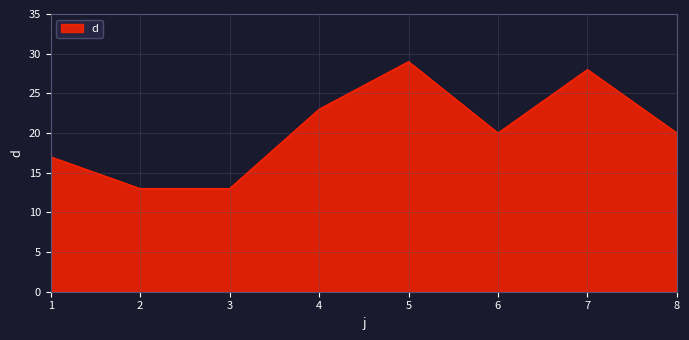

How many lines are shown in the chart?

1